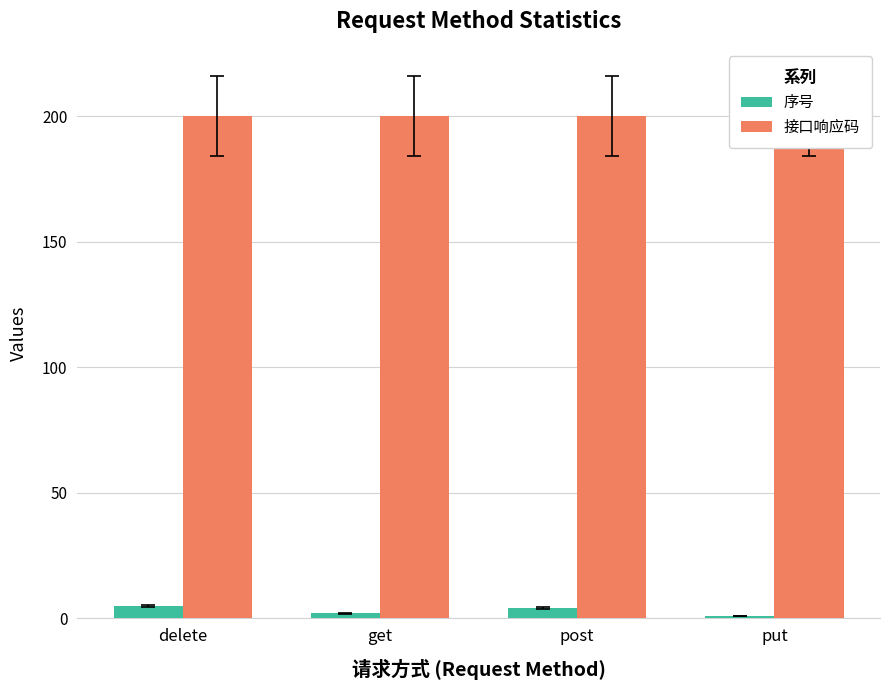

Are the bars horizontal?

No